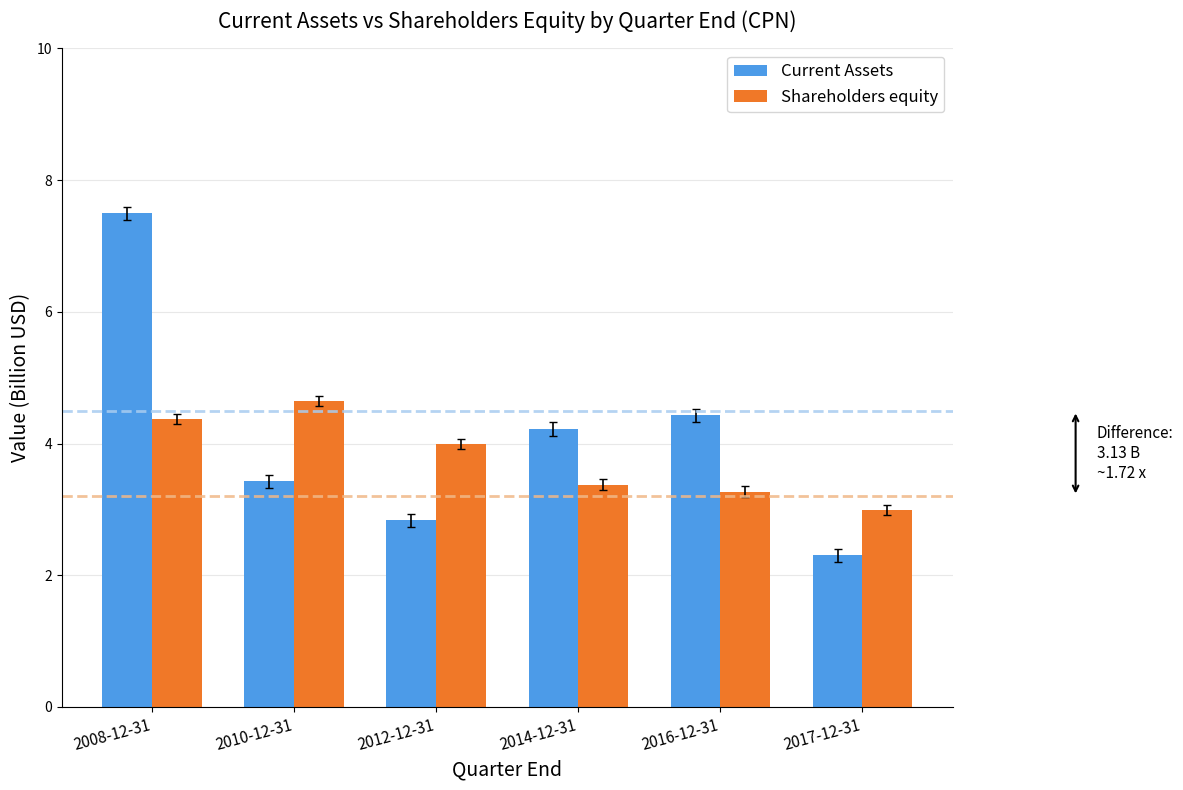

At how many categories does at least one series exceed 2?

6